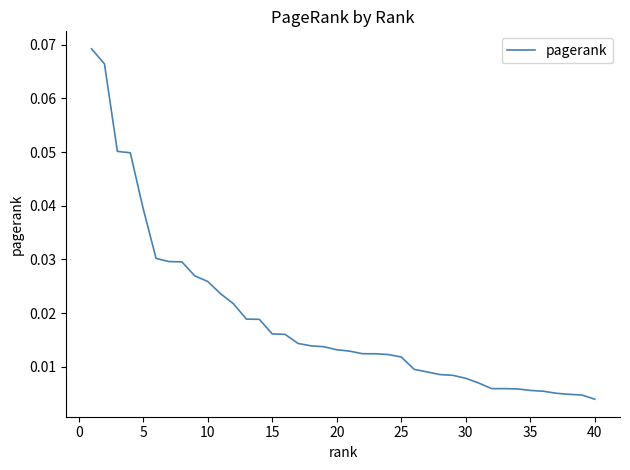

Does the chart display data point markers on the line(s)?

No